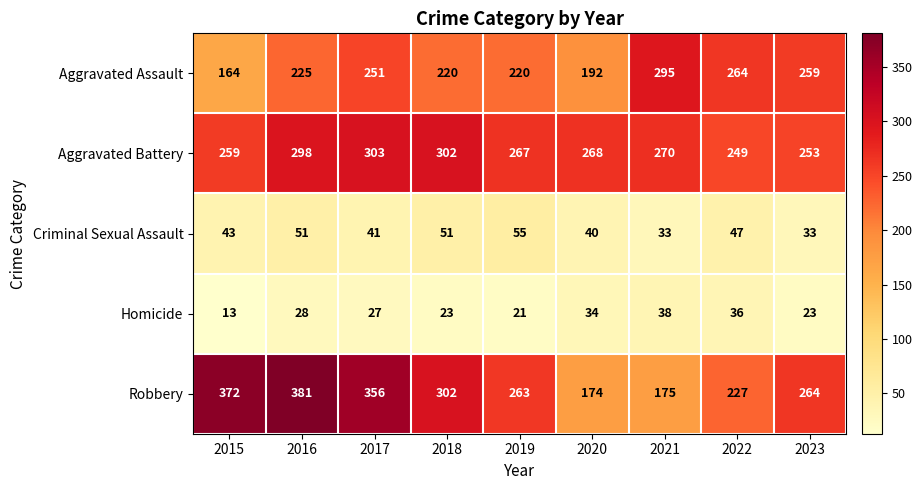

At which category does the chart reach its peak across all series?

2016